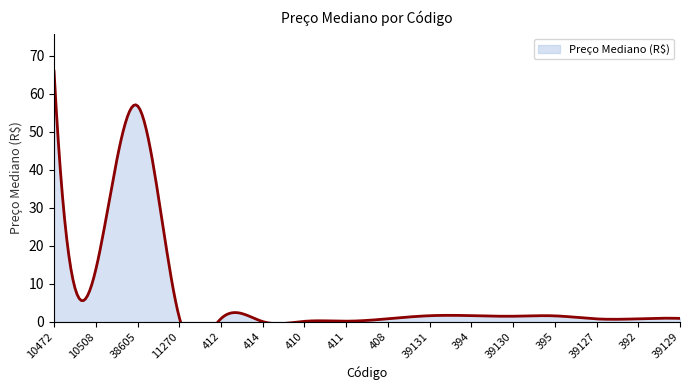

Reading left to right, transcribe all the data shown in this chart.

10472=66.0	10508=13.7	38605=56.9	11270=1.2	412=0.8	414=0.1	410=0.1	411=0.2	408=0.8	39131=1.6	394=1.6	39130=1.5	395=1.6	39127=0.8	392=0.8	39129=0.9